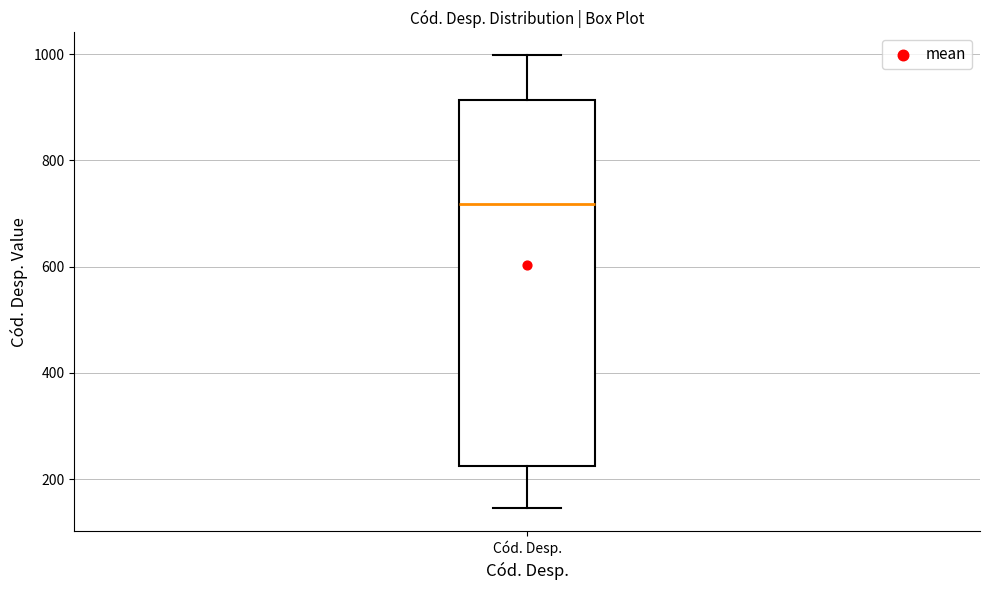

Read this box plot against the y-axis: the position of the median line, the range covered by the box, and the ends of both whiskers. The values are not printed on the chart, so give them approximately, as read against the axis.

median 720, box 220 to 920, whiskers 140 to 1000